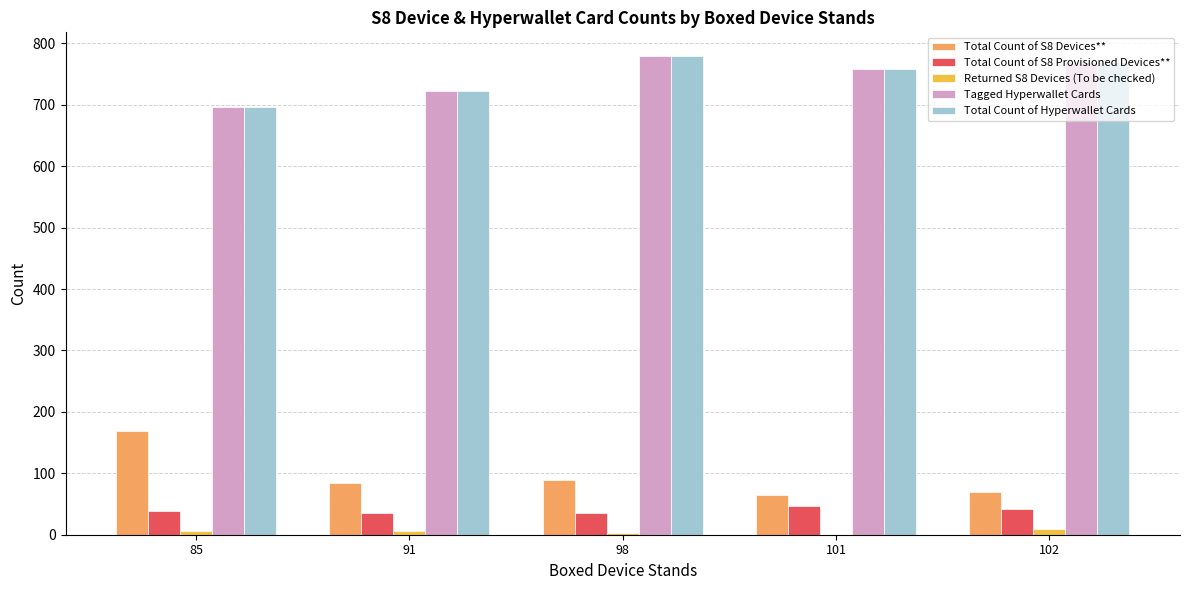

At which label is Tagged Hyperwallet Cards closest to 737?

91